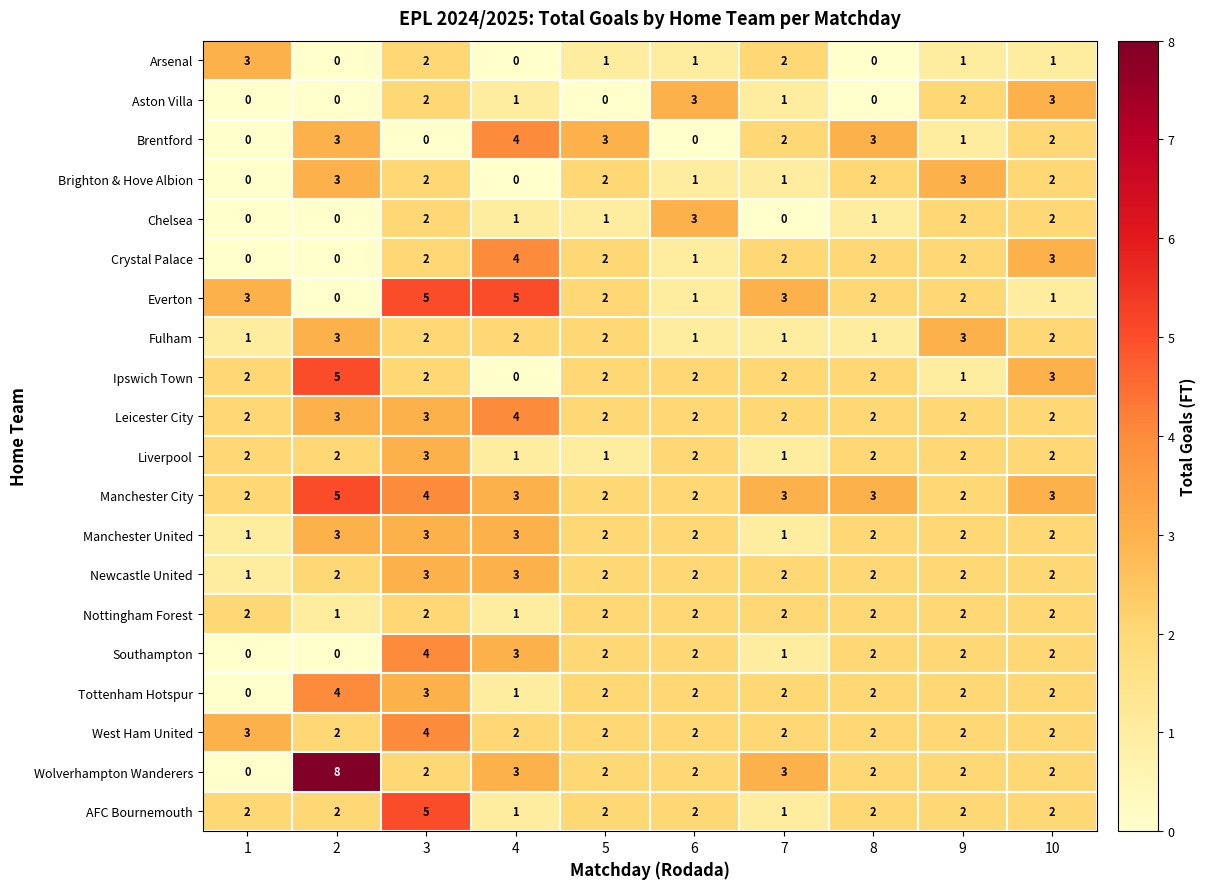

What is the maximum value shown in the chart?

8